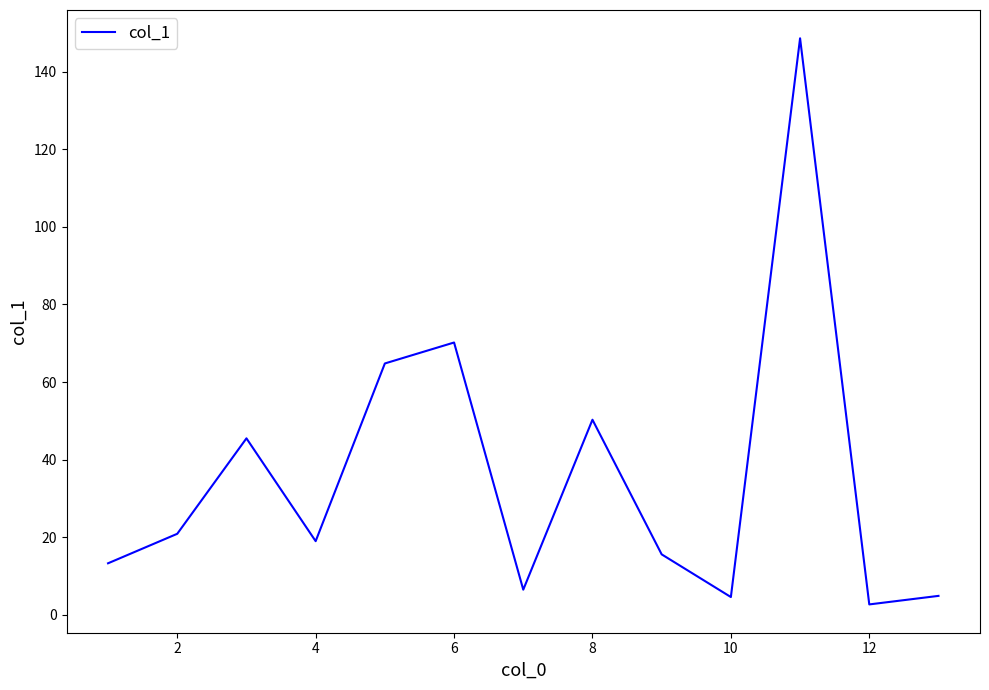

What is the difference between the maximum and minimum values?

145.9